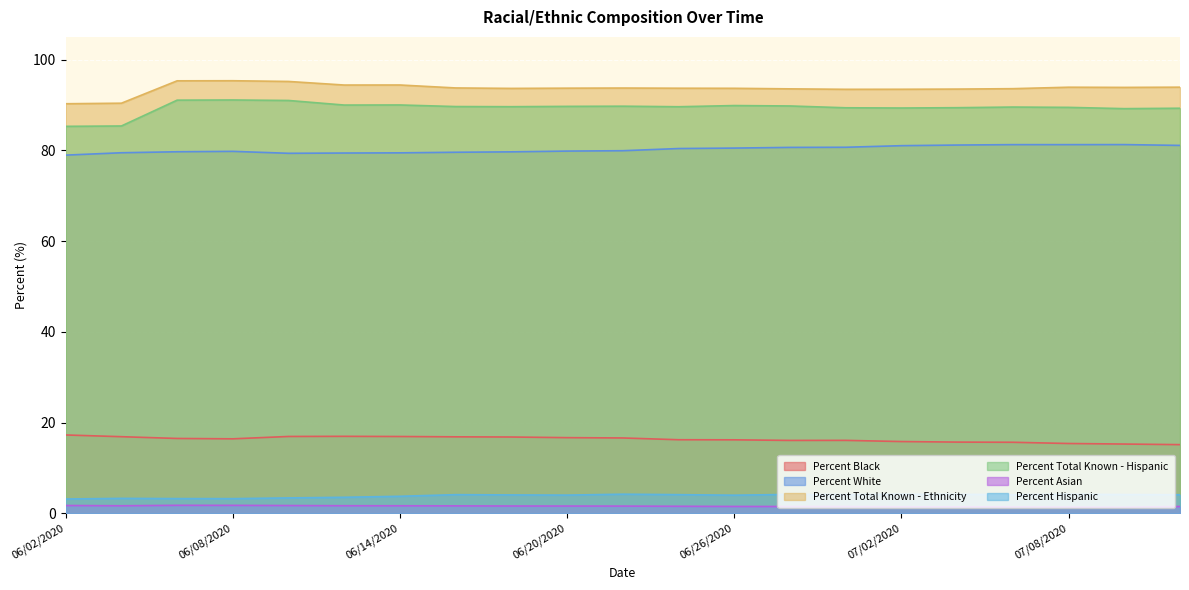

Rank the series at 07/12/2020 from lowest to highest value.

Percent Asian, Percent Hispanic, Percent Black, Percent White, Percent Total Known - Hispanic, Percent Total Known - Ethnicity